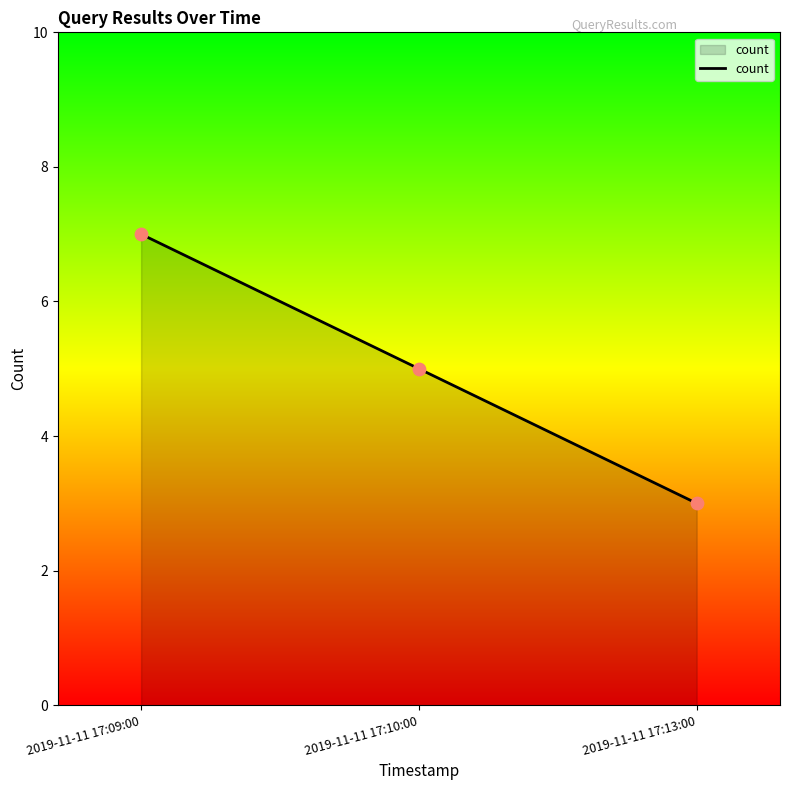

What is the change in value from 2019-11-11 17:09:00 to 2019-11-11 17:13:00?

-4